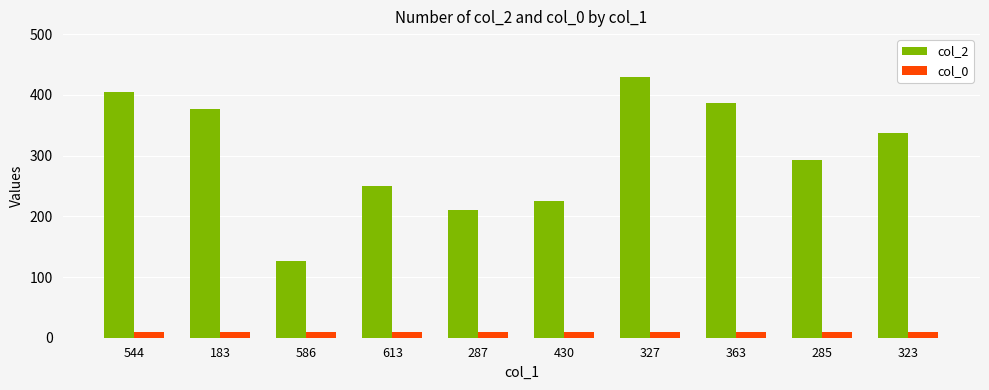

The col_2 series shows 567 at 544. True or false?

False